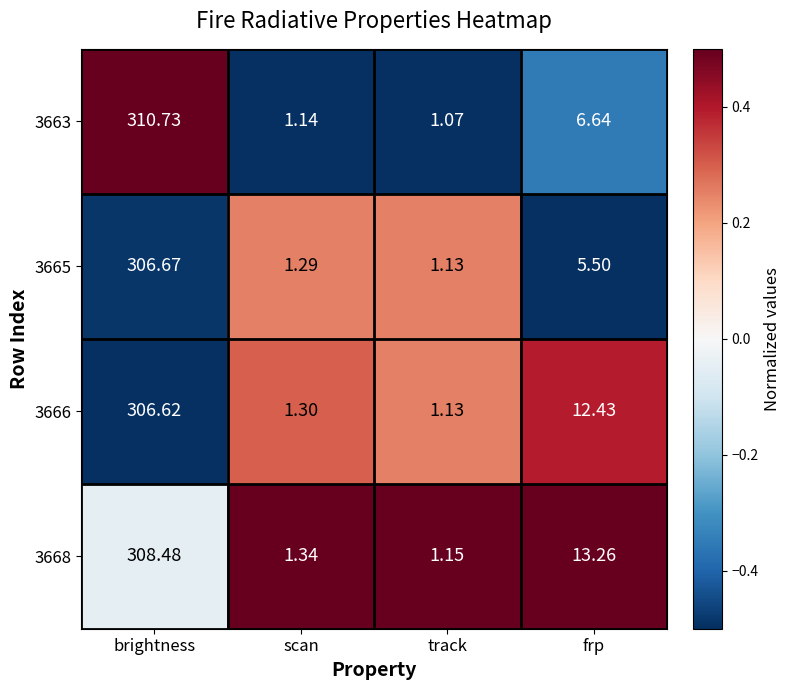

At which label does 3663 reach its minimum?

track